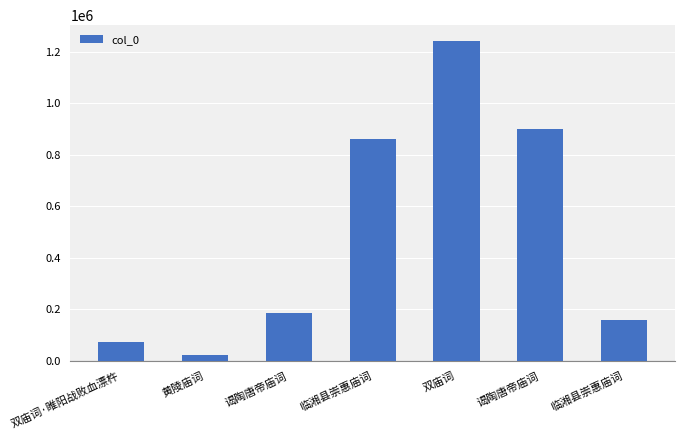

What is the change in value from 双庙词 to 临湘县崇惠庙词?

-1079653